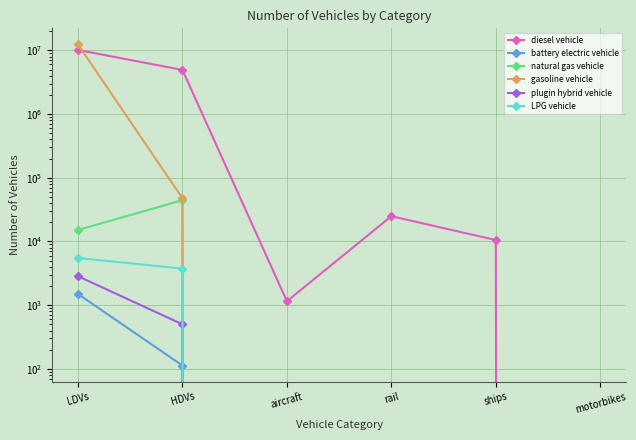

Is it true that plugin hybrid vehicle equals 1095.9 at LDVs?

False